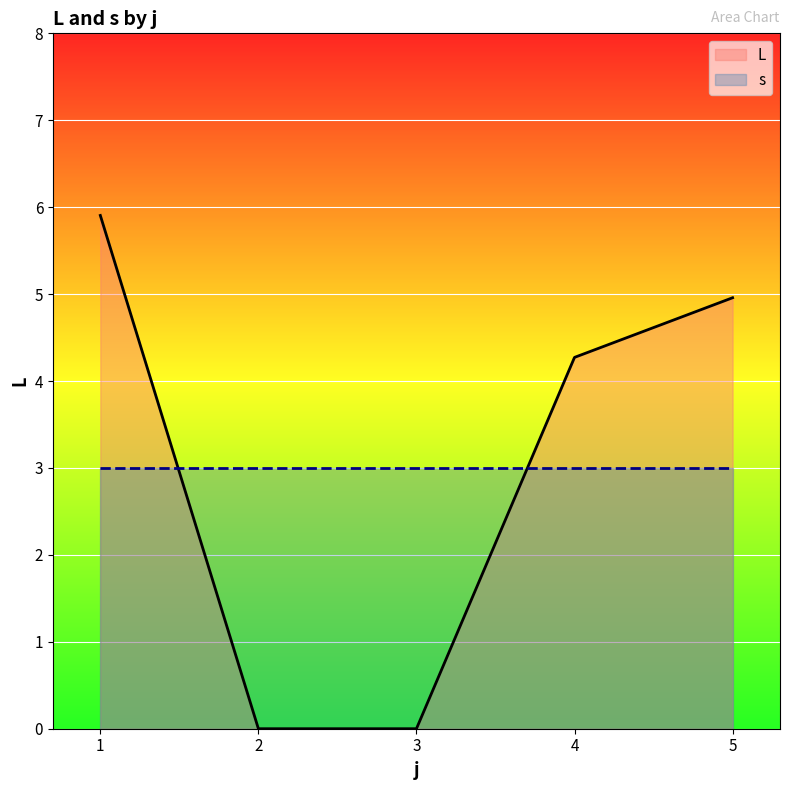

List the series in order of their peak value, lowest first.

s, L